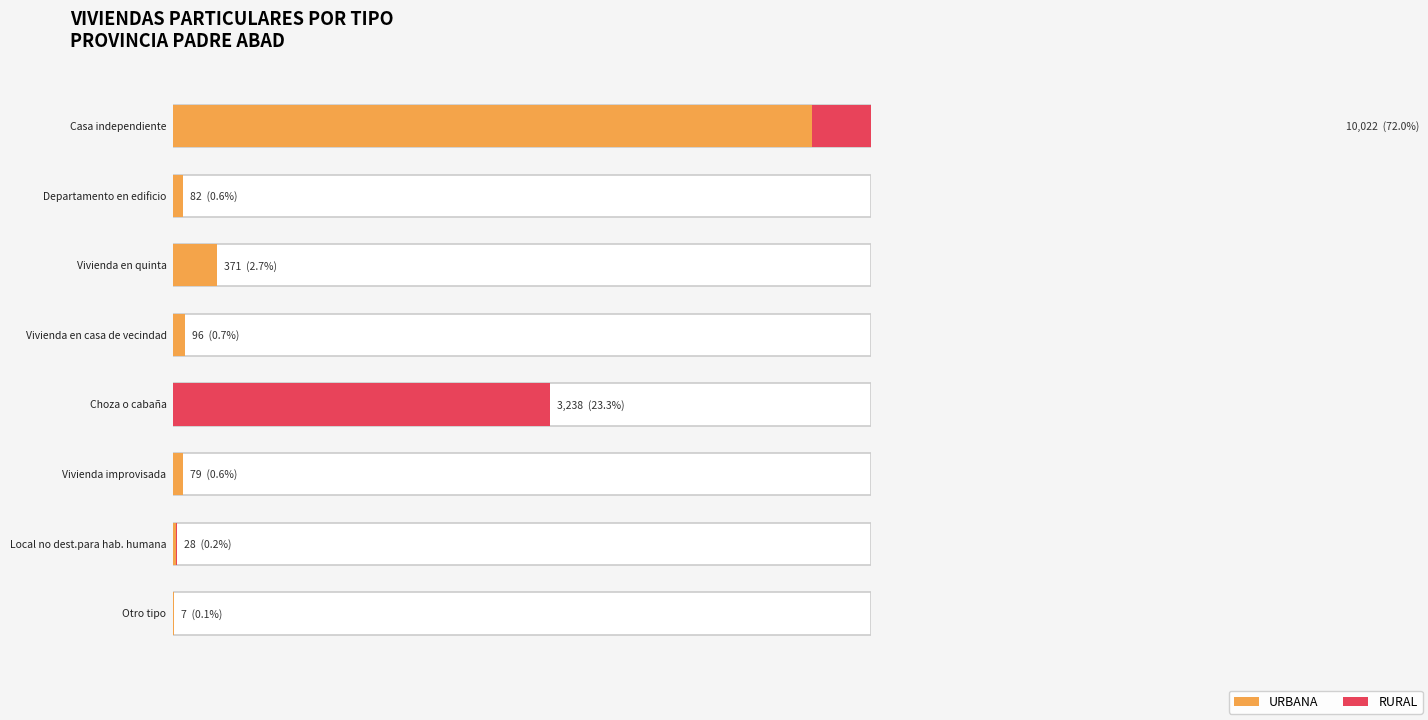

Reading left to right, list all the values displayed in this chart.

URBANA: 5490	82	371	96	0	79	18	4
RURAL: 4532	0	0	0	3238	0	10	3